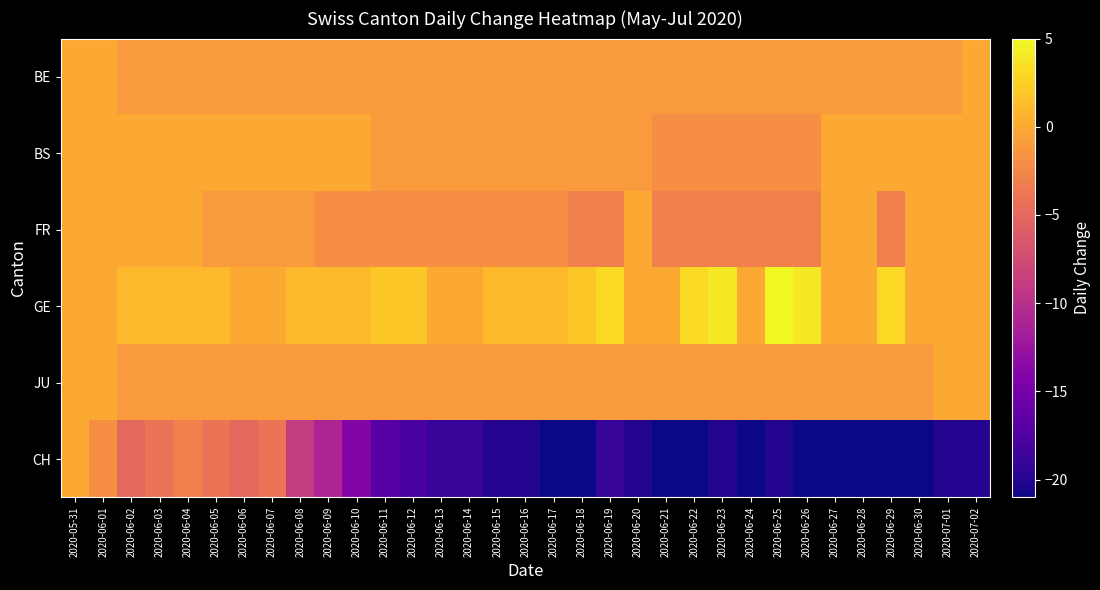

What is the spread (max minus min) of values at 2020-06-19?

22